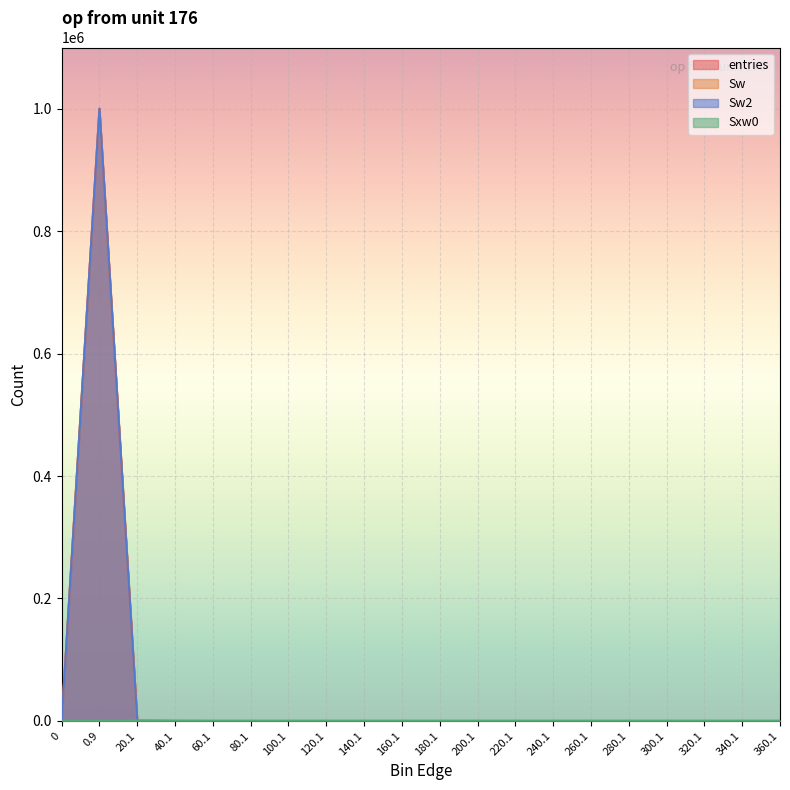

True or false: Sw2 and Sw cross at least once.

False